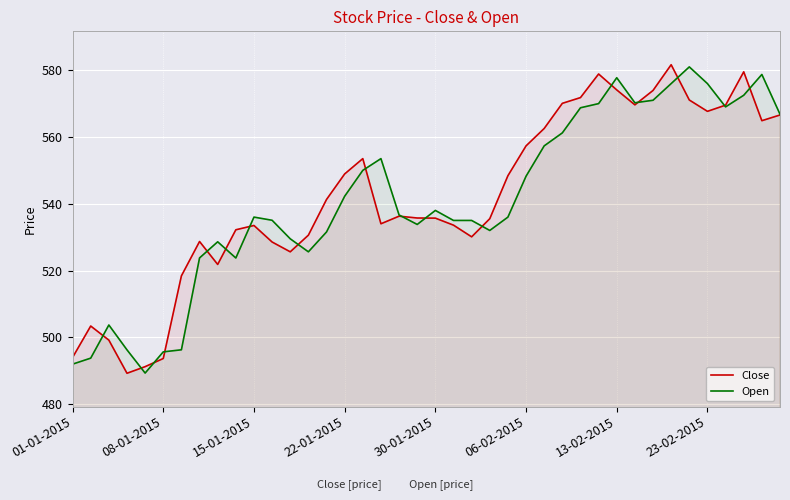

True or false: Open has a value of 830.6 at 32.

False